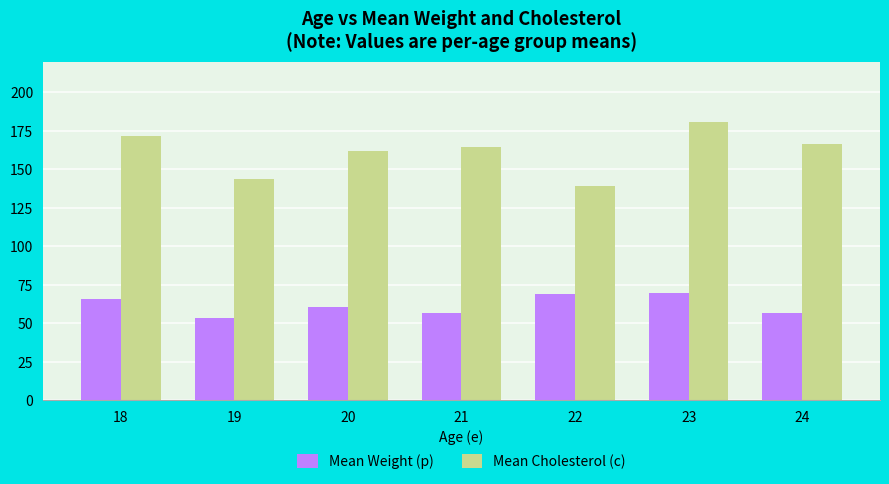

What is the difference between the maximum and minimum values in the Mean Weight (p) series?

15.9